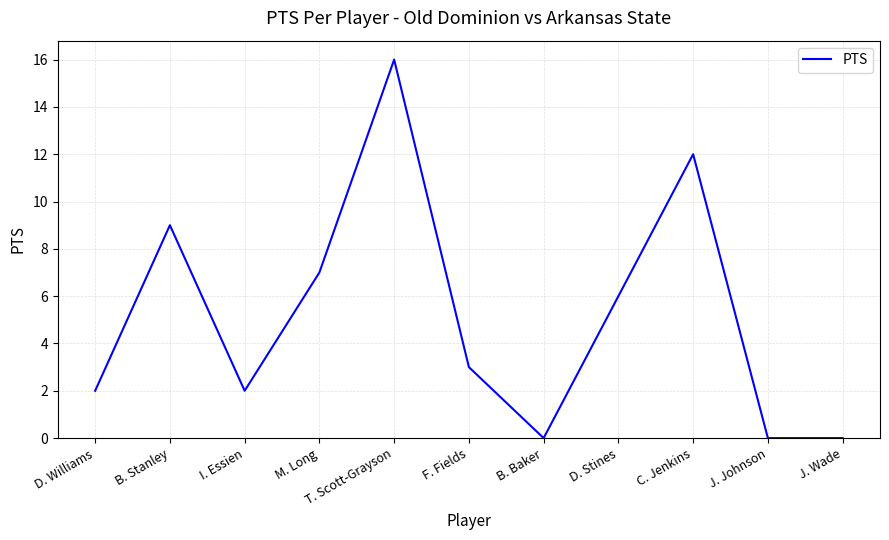

What is the sum of the values at D. Williams and B. Stanley?

11